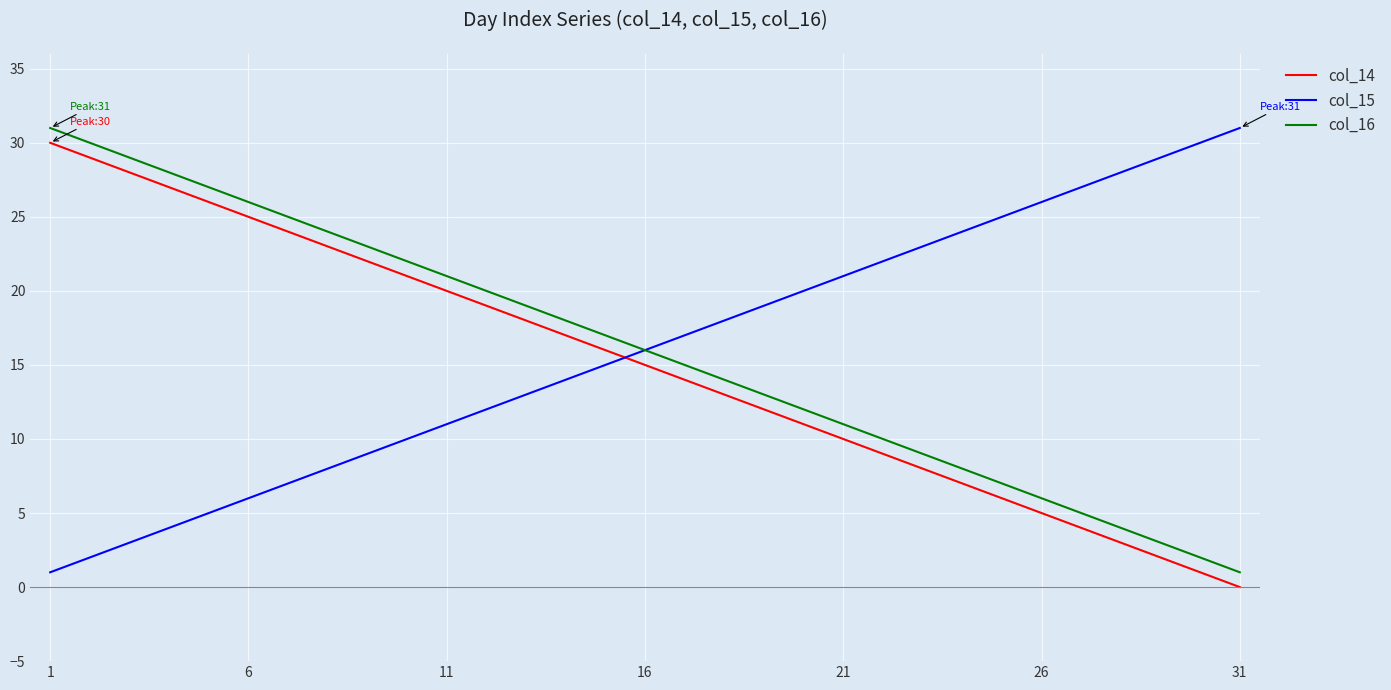

True or false: col_16 and col_14 intersect in this chart.

False